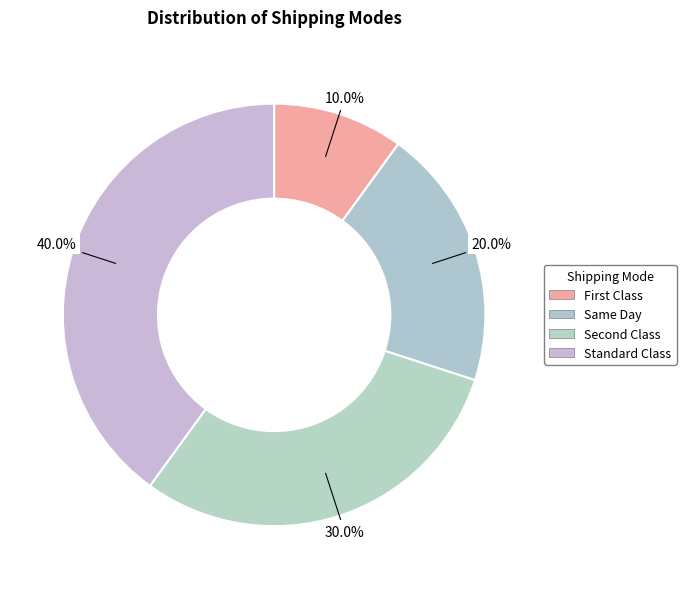

Rank the categories by value from lowest to highest.

First Class, Same Day, Second Class, Standard Class